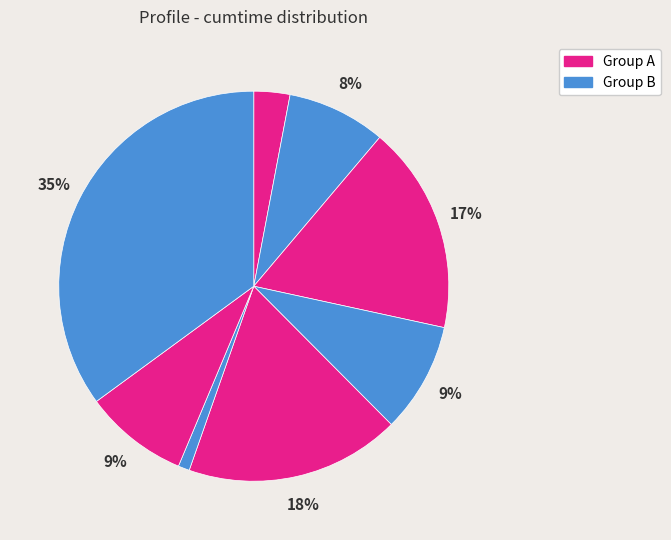

How many segments does this pie chart have?

8